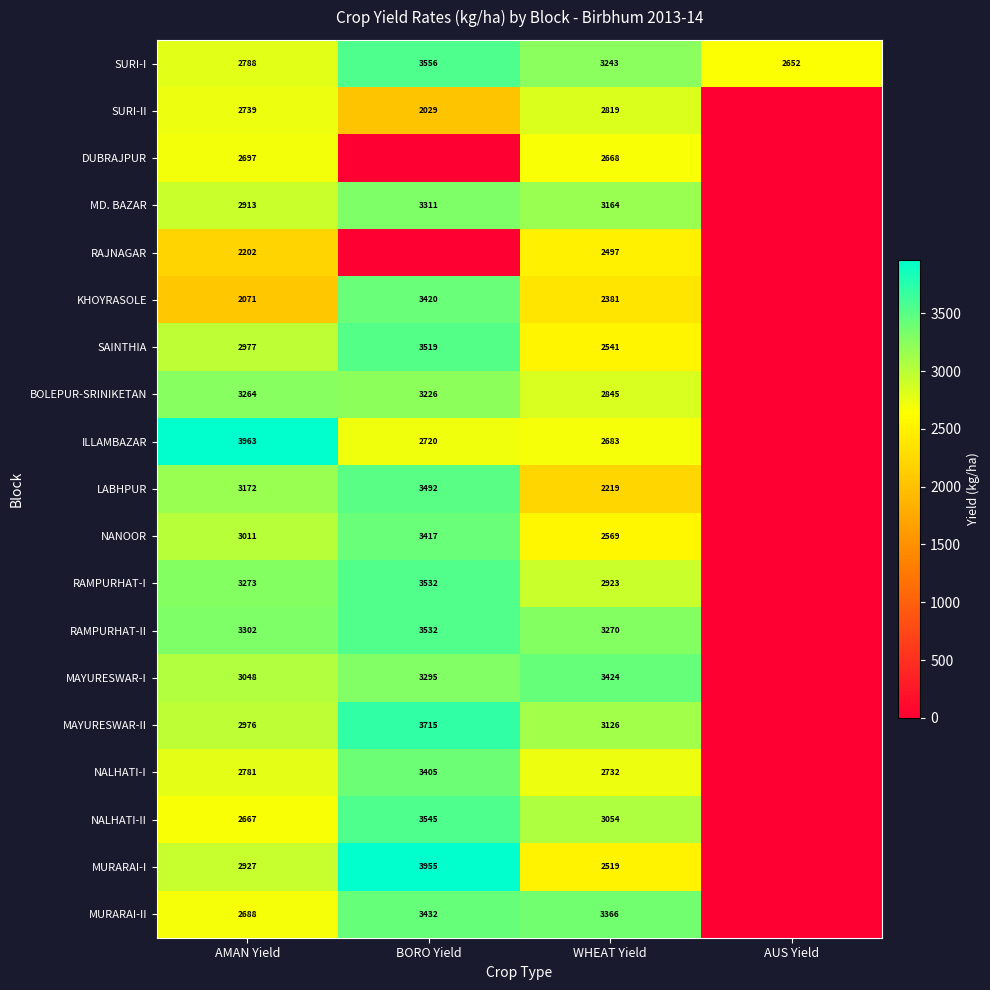

What is the sum of all SURI-I values?

12239